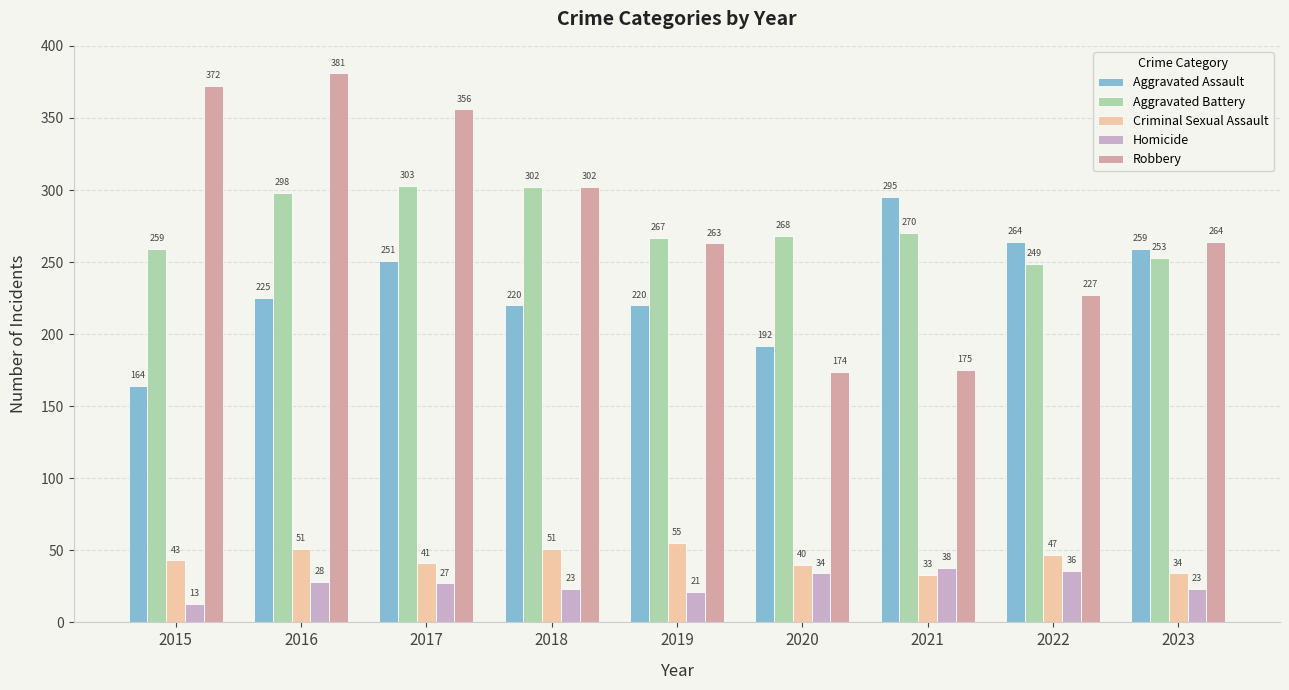

What are all the series names shown in the legend?

Aggravated Assault, Aggravated Battery, Criminal Sexual Assault, Homicide, Robbery